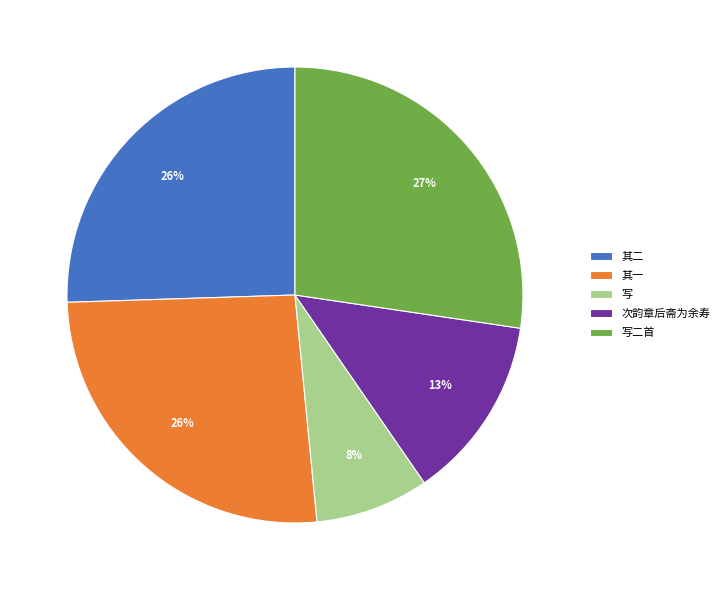

To the nearest percent, what is the difference between the largest and smallest slice percentages?

19%